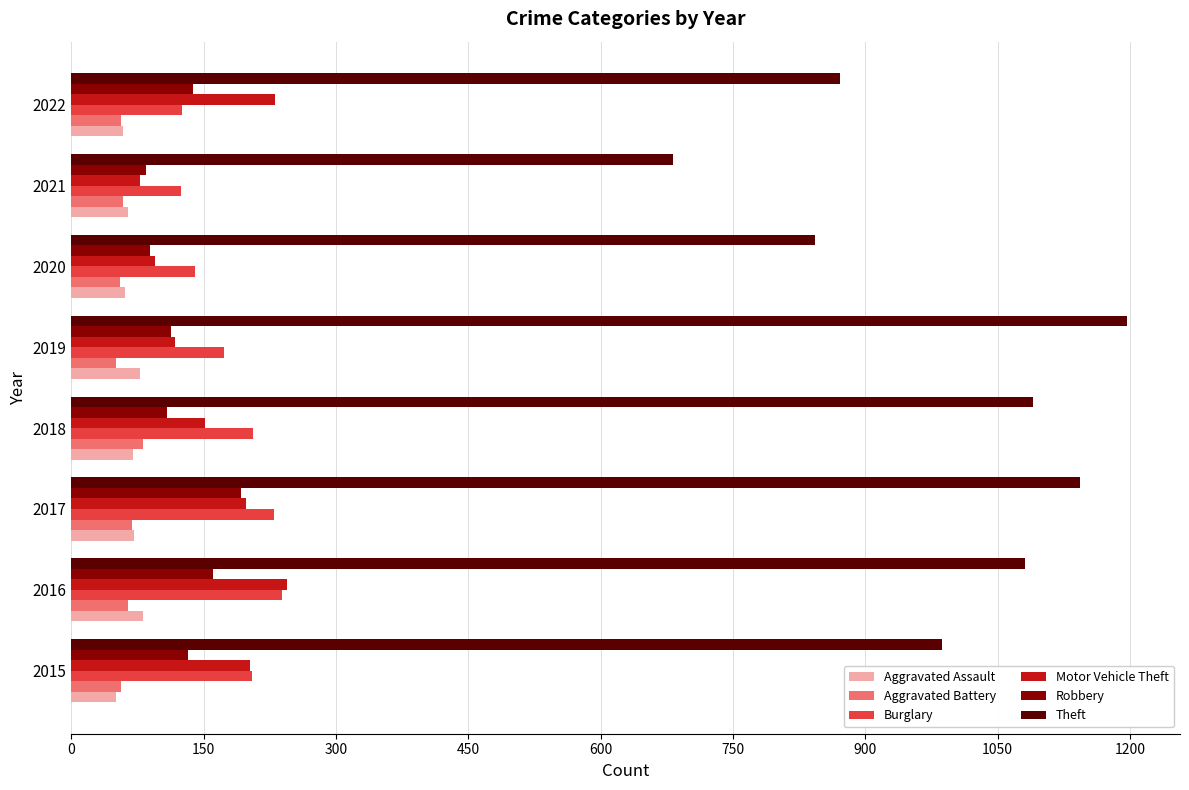

What is the approximate value of Aggravated Battery at 2019?

50